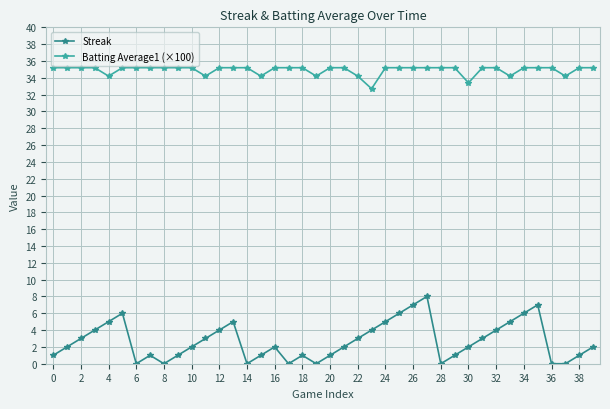

List the series in order of their peak value, lowest first.

Streak, Batting Average1 (×100)